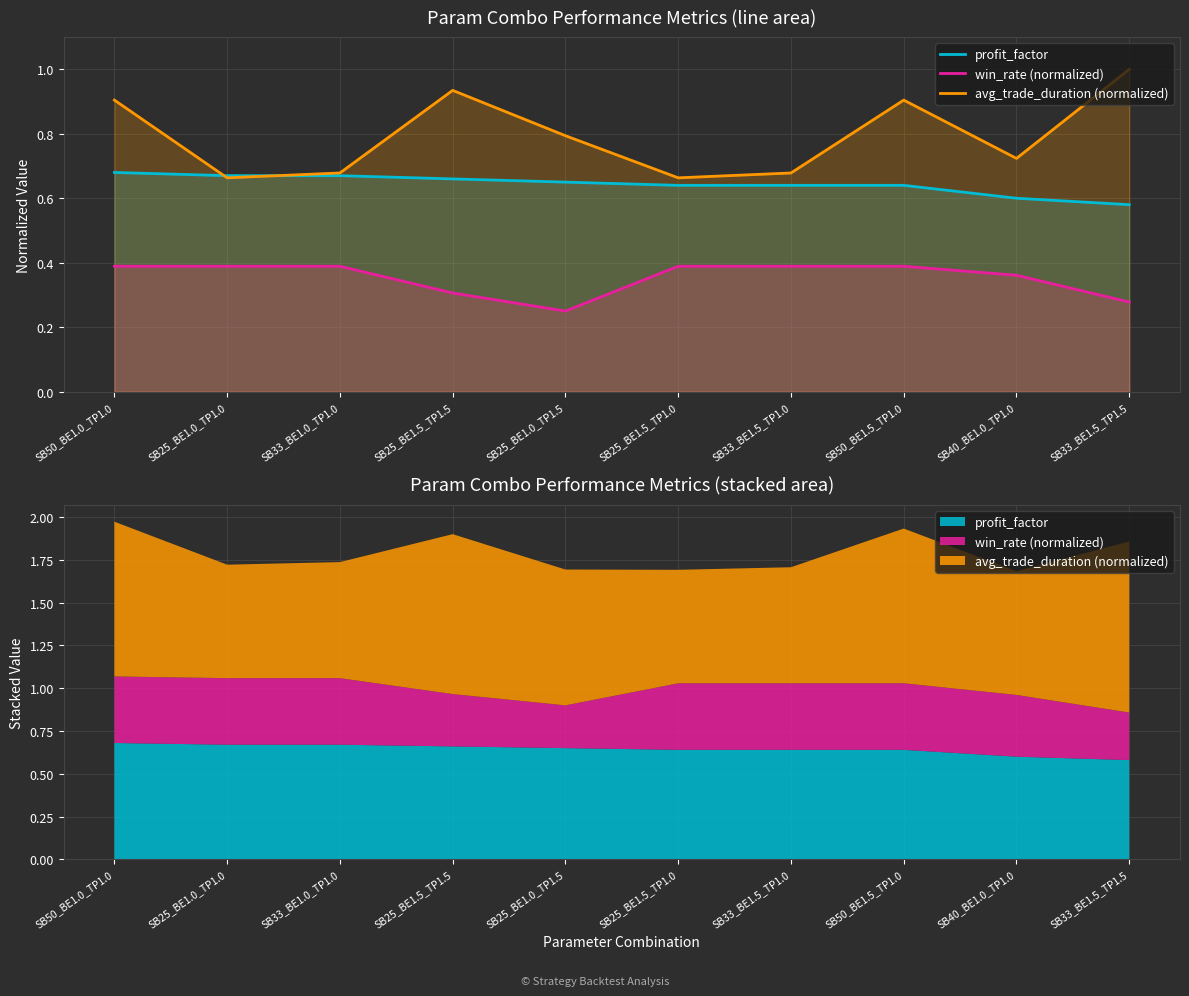

What are all the series names shown in the legend?

profit_factor, win_rate (normalized), avg_trade_duration (normalized)